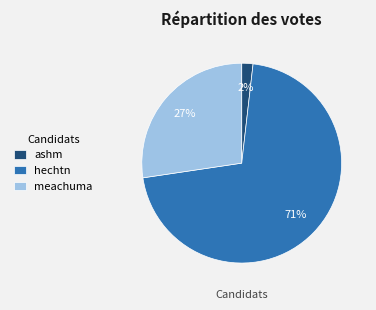

Is it true that meachuma is 27% of the pie?

True